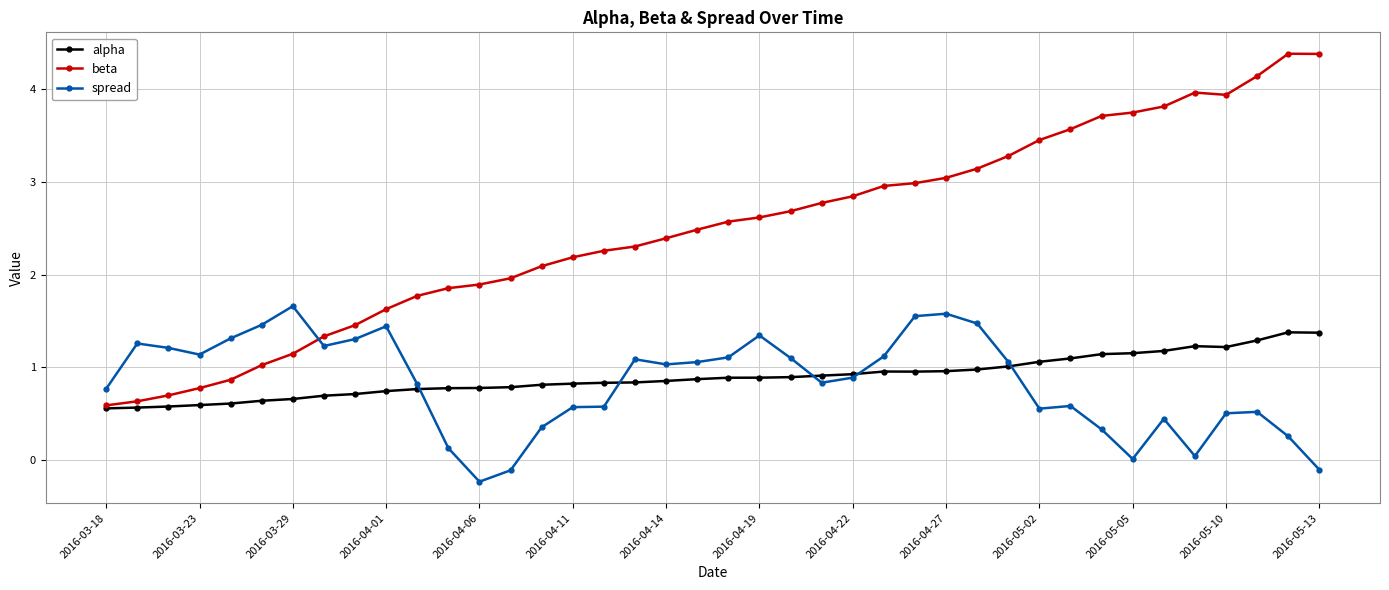

Which series has the largest range (max minus min)?

beta